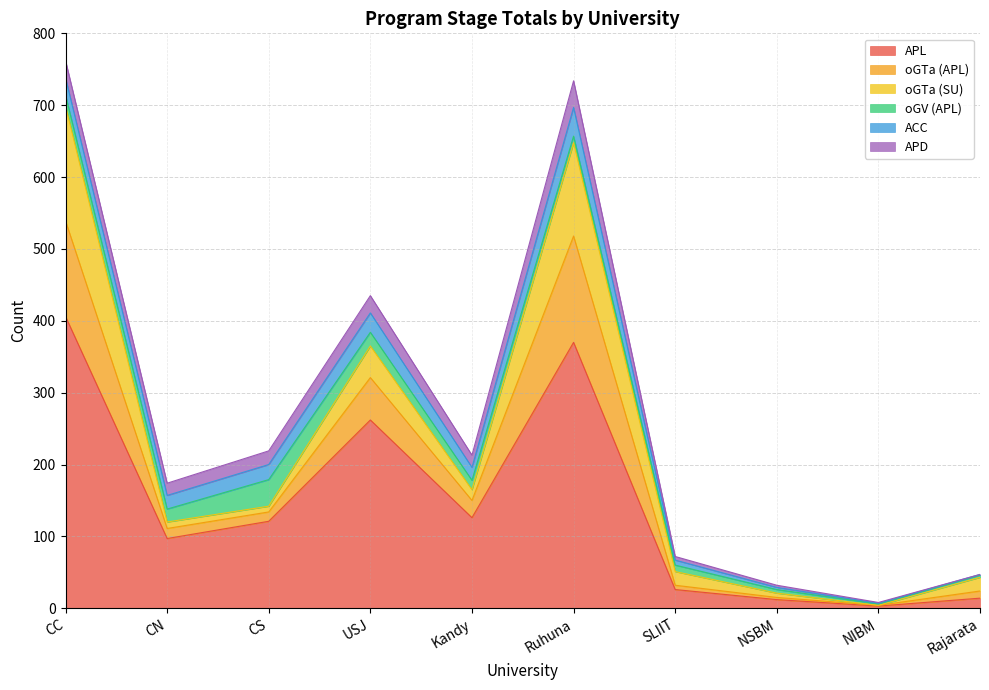

What position from the right is SLIIT?

4